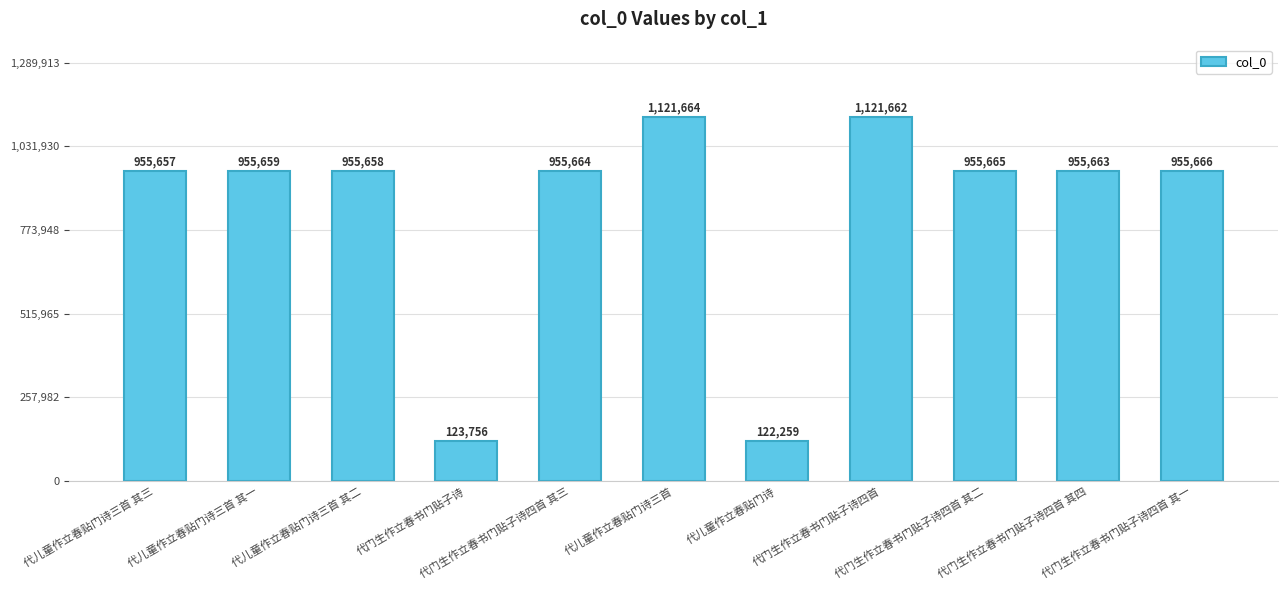

What is the average value?

834452